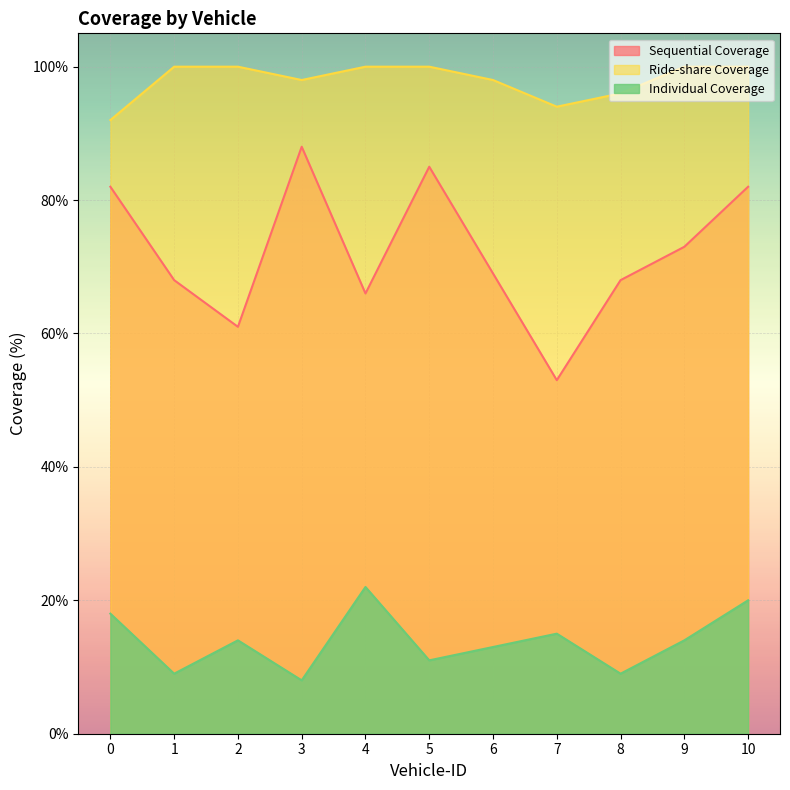

At which category does Ride-share Coverage reach its first local valley?

3